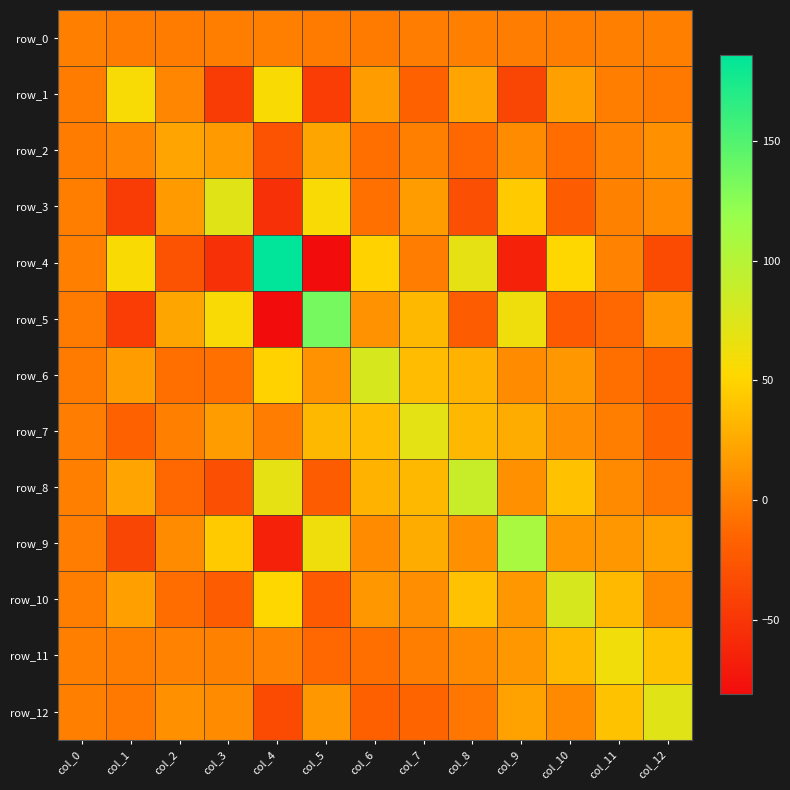

The row_8 series shows -21.6 at col_5. True or false?

True